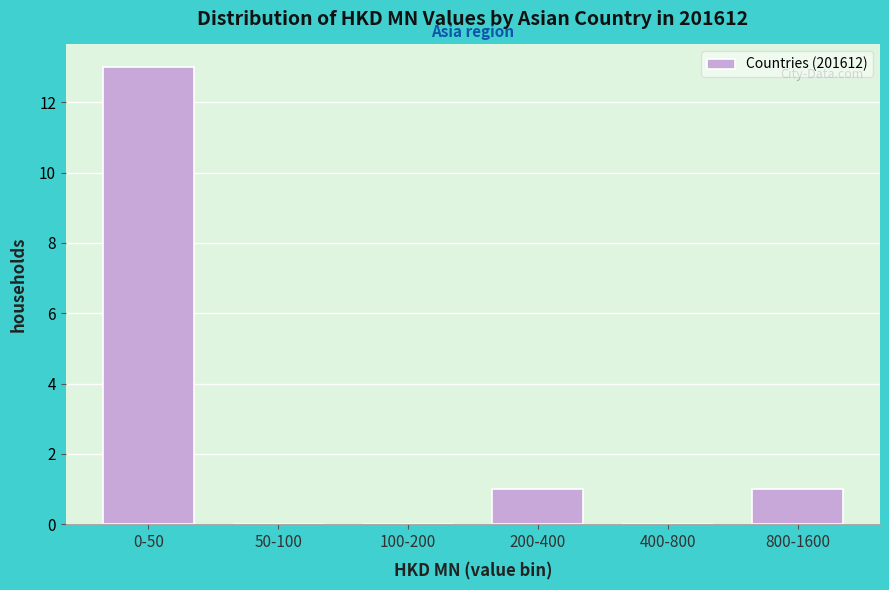

Reading left to right, list all the values displayed in this chart.

0-50=13	50-100=0	100-200=0	200-400=1	400-800=0	800-1600=1